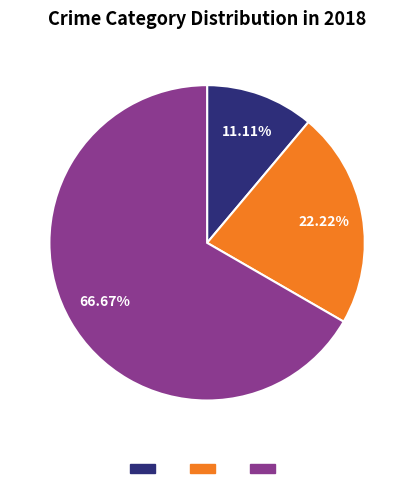

Is there any slice that represents more than half of the pie?

Yes